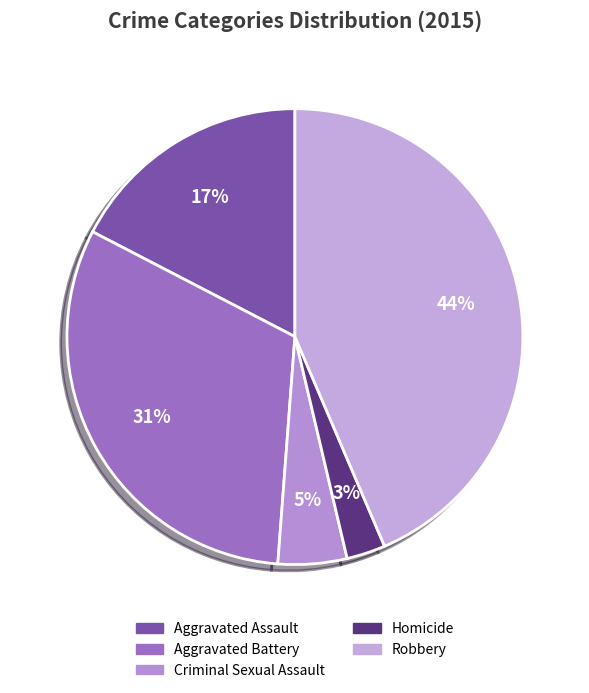

Which category has the smallest portion of the pie?

Homicide